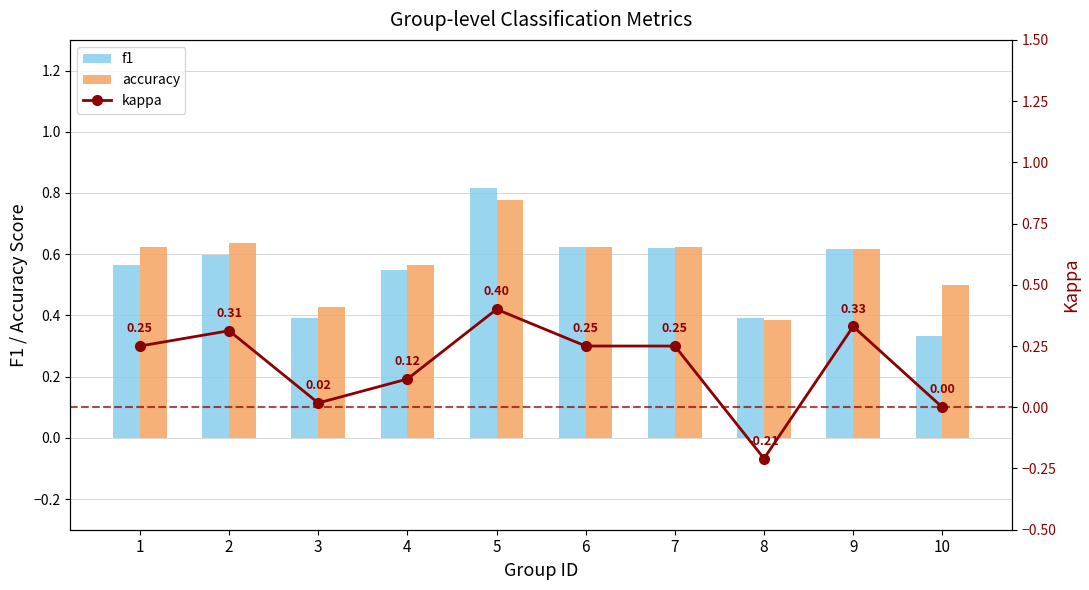

How many data points in kappa are above 0?

8